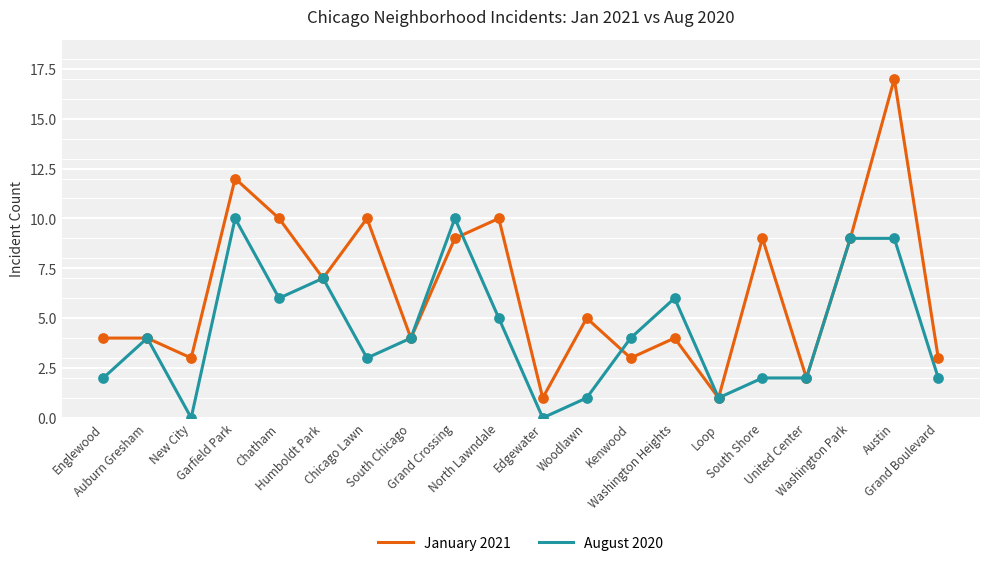

Which series has the widest spread of values?

January 2021